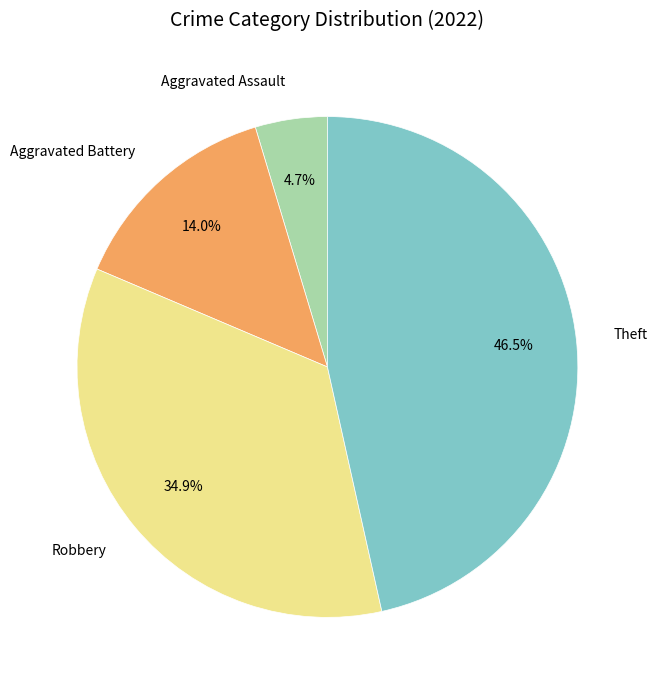

What percentage is the Aggravated Assault slice, to the nearest percent?

5%